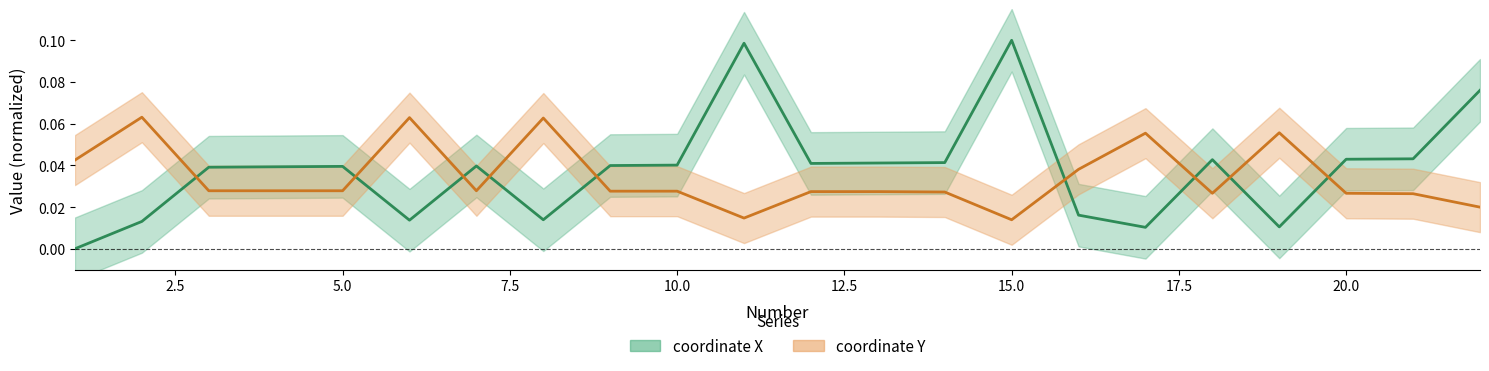

The value of coordinate X at 22 is 0.1. True or false?

True